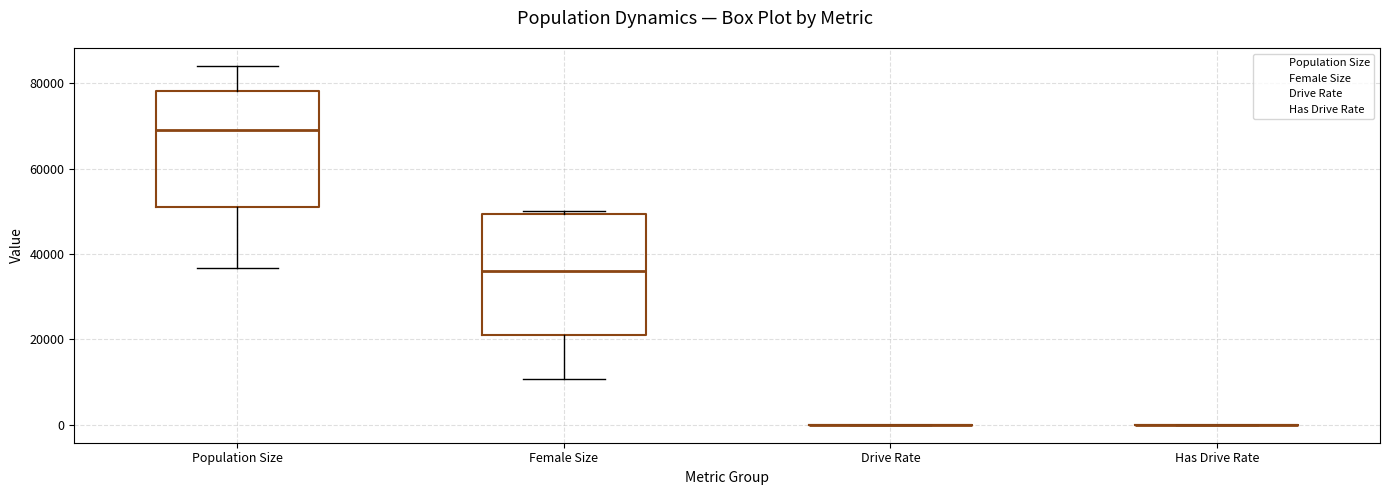

Reading left to right, read every box against the y-axis: the position of its median line, the range the box covers, and the ends of its whiskers. The values are not printed on the chart, so give them approximately, as read against the axis.

Population Size: median 70000, box 50000 to 78000, whiskers 36000 to 84000
Female Size: median 36000, box 20000 to 50000, whiskers 10000 to 50000 (just above the box's upper edge)
Drive Rate: box collapsed to a line at 0, whiskers 0 to 0
Has Drive Rate: box collapsed to a line at 0, whiskers 0 to 0